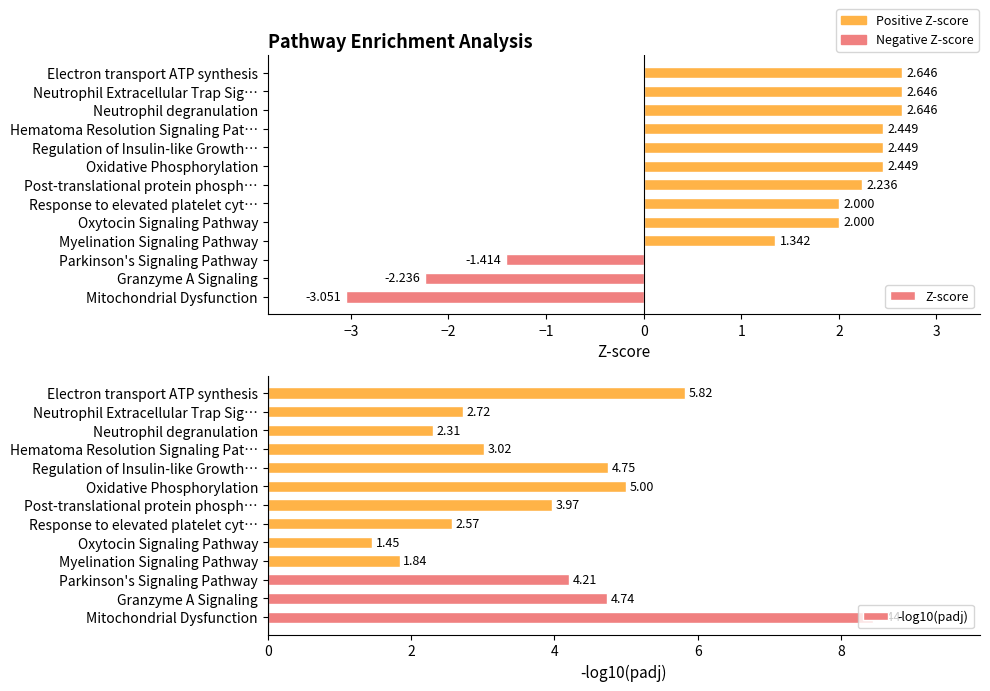

Which series has the largest total across all categories?

-log10(padj)